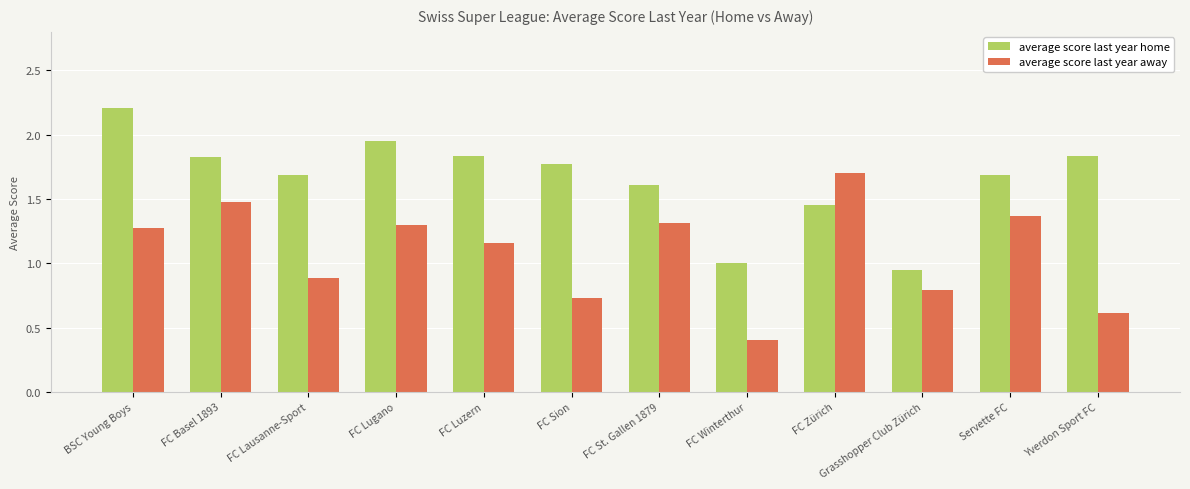

What is the sum of all average score last year away values?

13.0